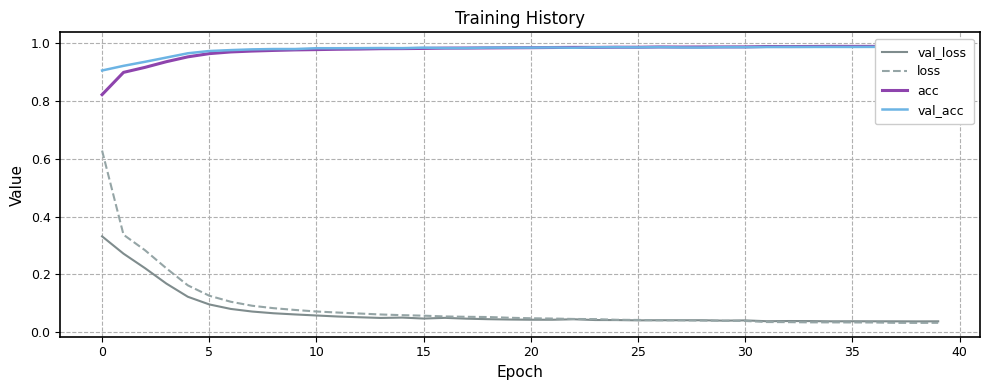

True or false: acc and loss intersect in this chart.

False